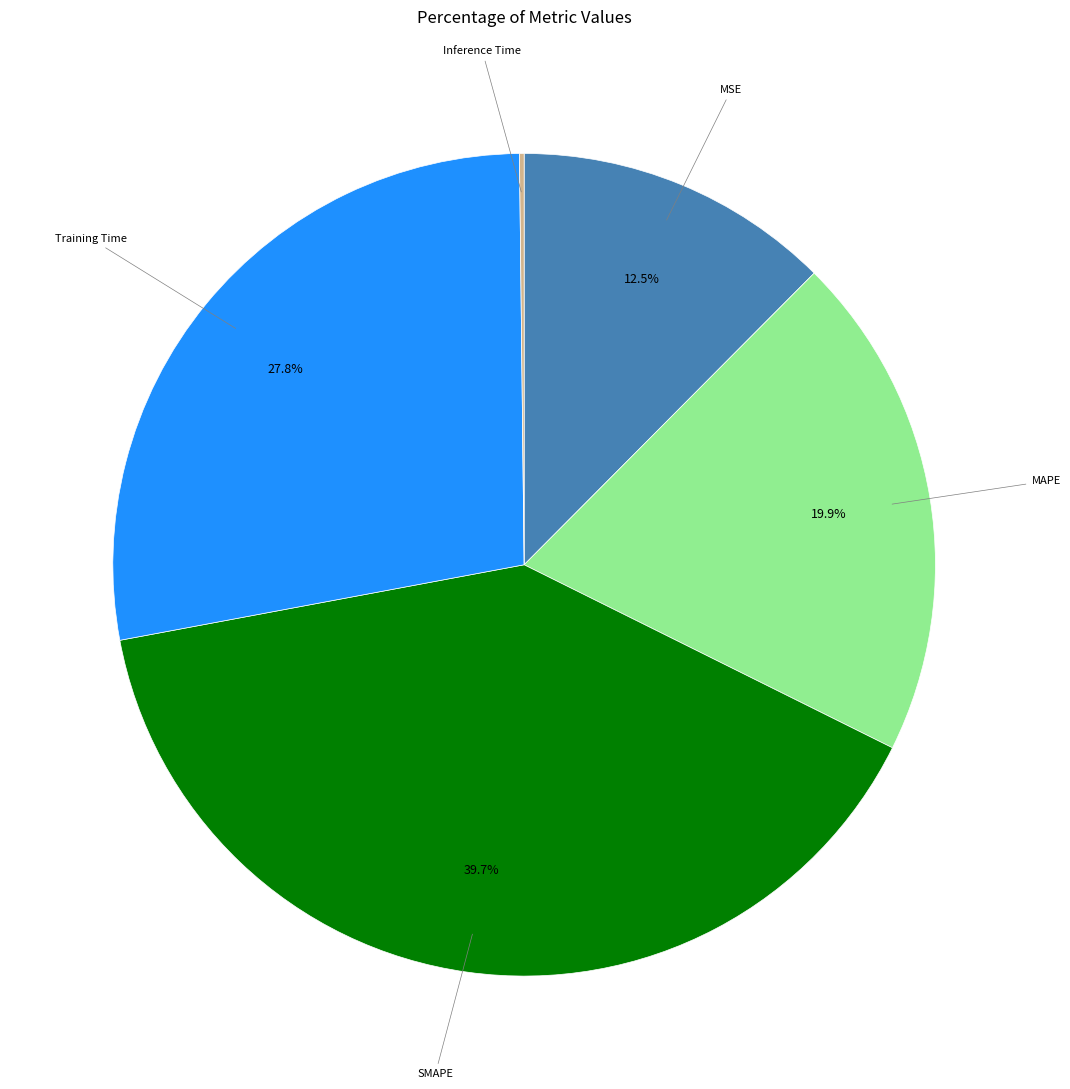

Which has a higher value, SMAPE or MSE?

SMAPE